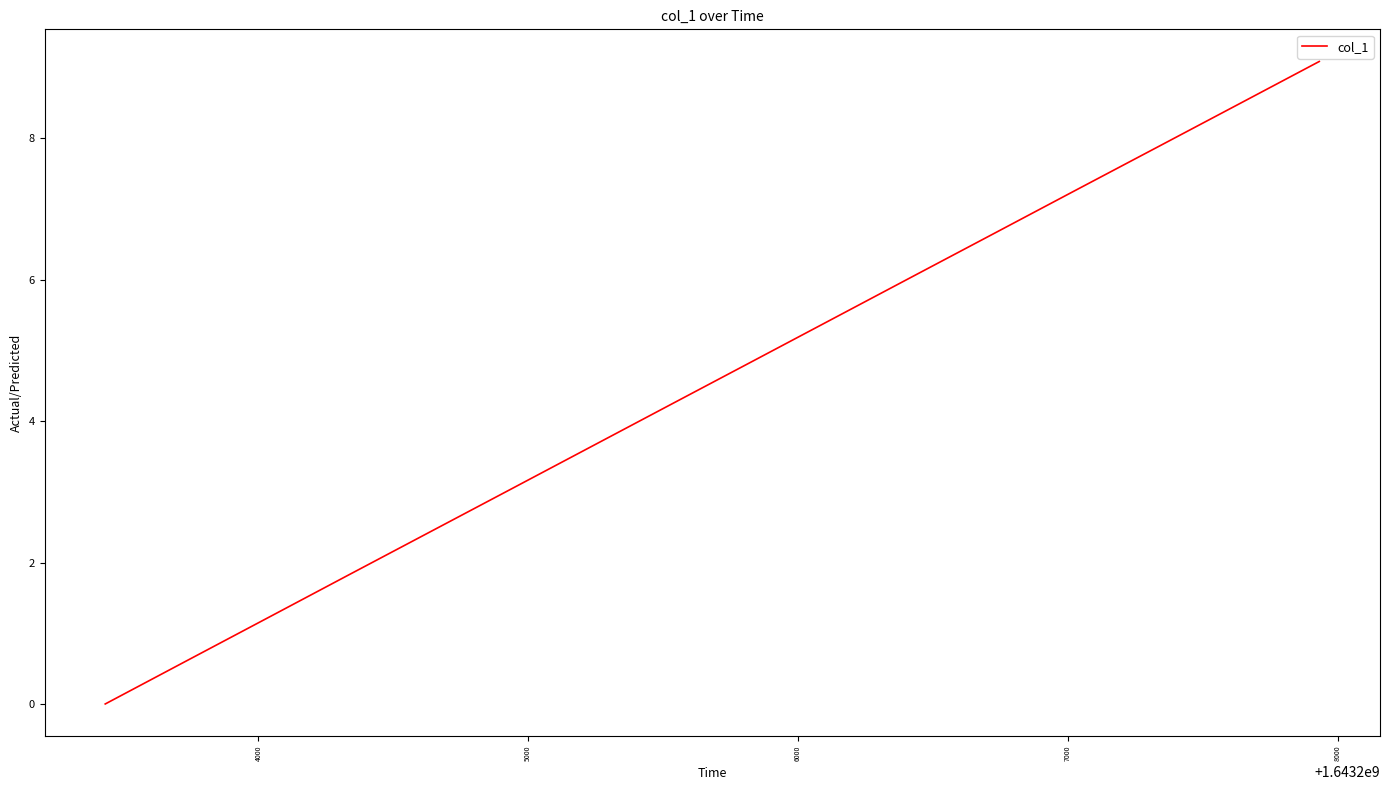

How many distinct data groups are displayed?

1